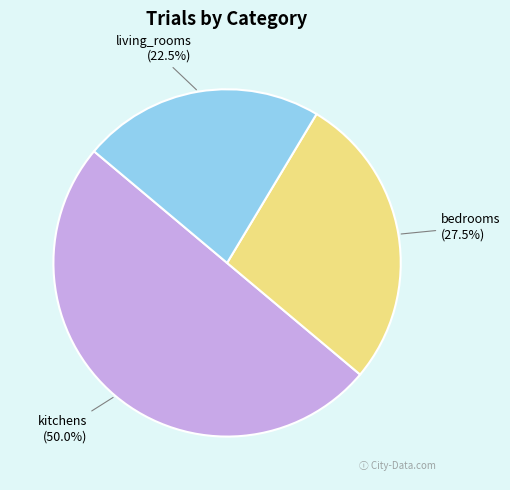

Is it true that kitchens is 60% of the pie?

False